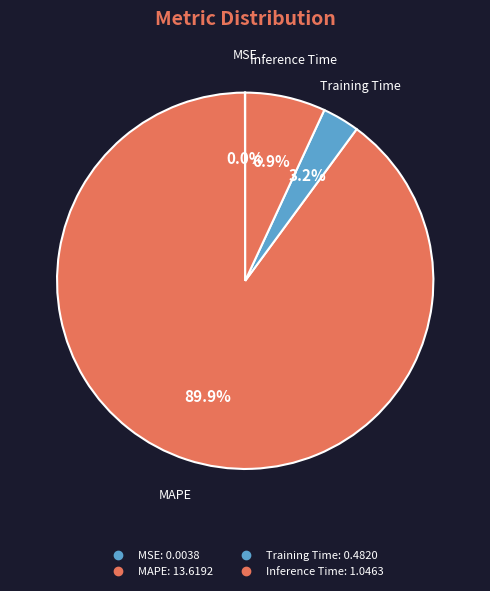

What is the change in value from MSE to MAPE?

+13.6